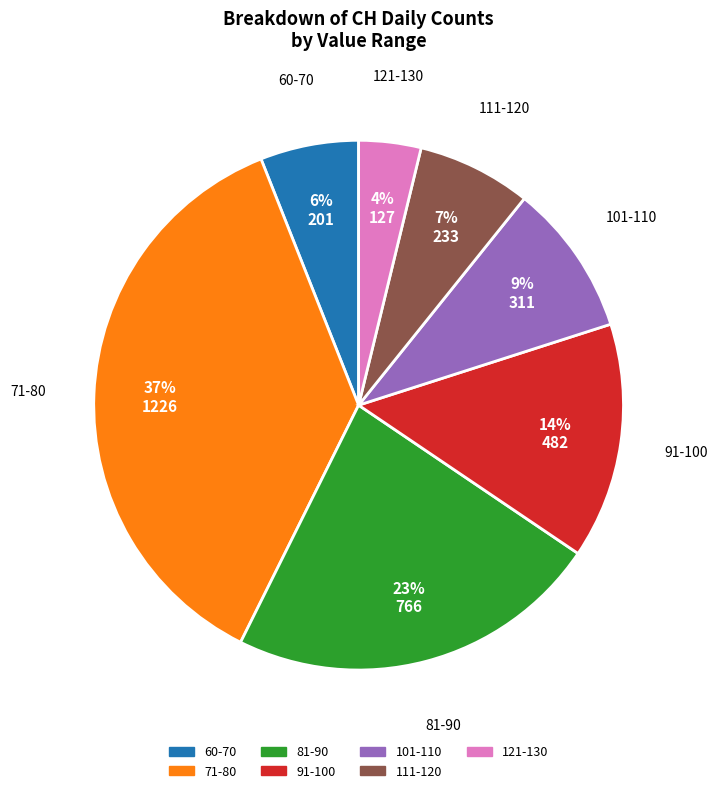

Does any single category account for the majority?

No